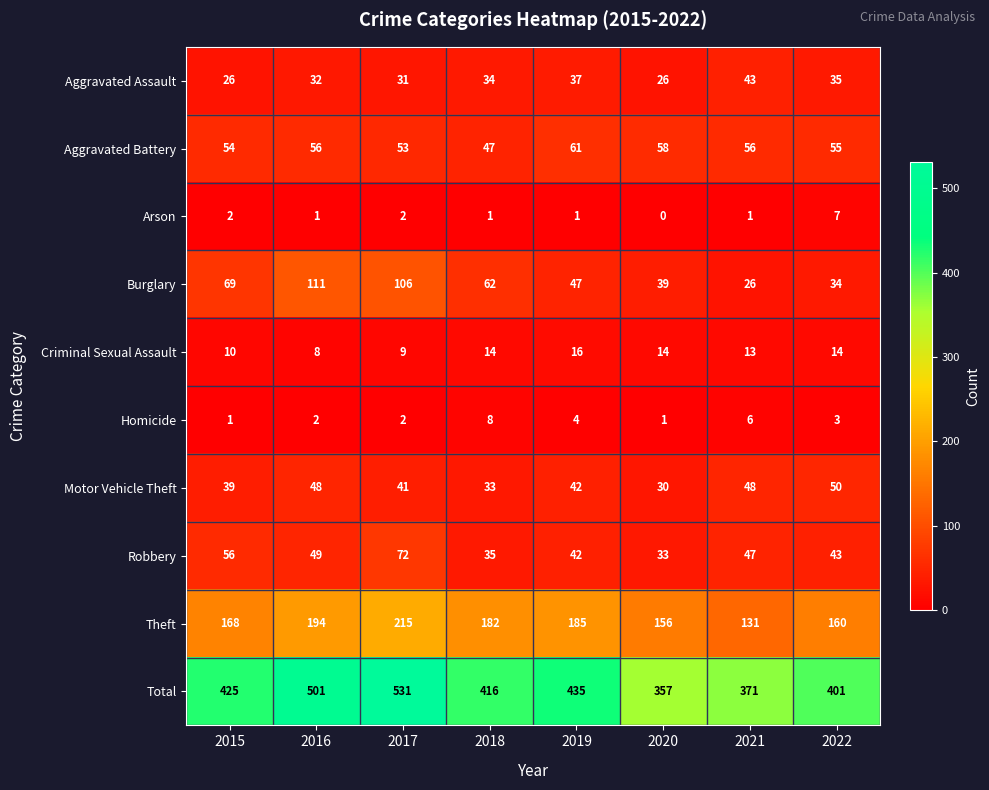

At which label does Burglary first exceed 62?

2015